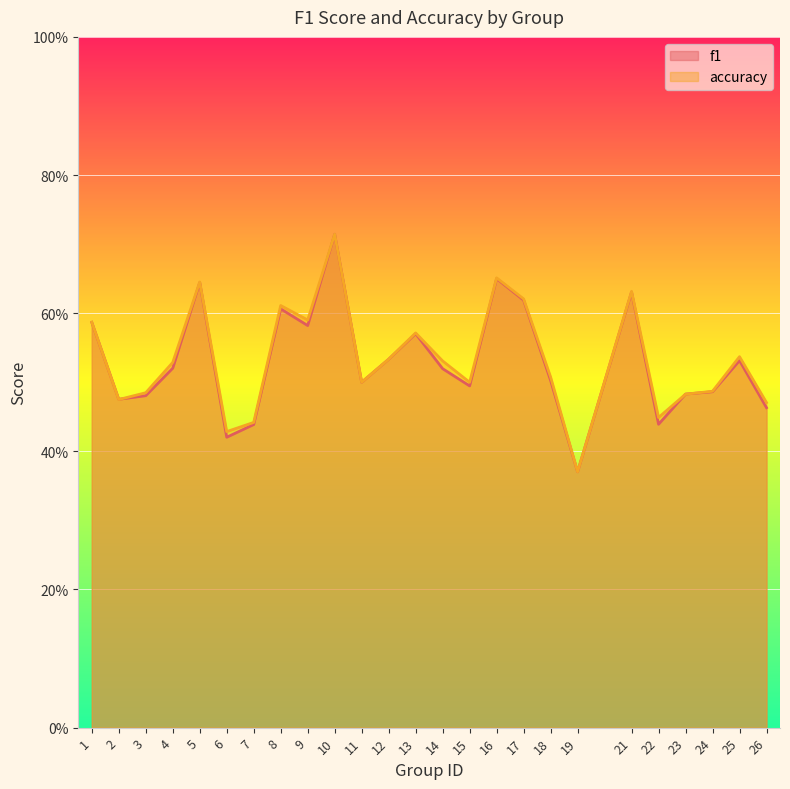

What is the average value of the f1 series?

0.5